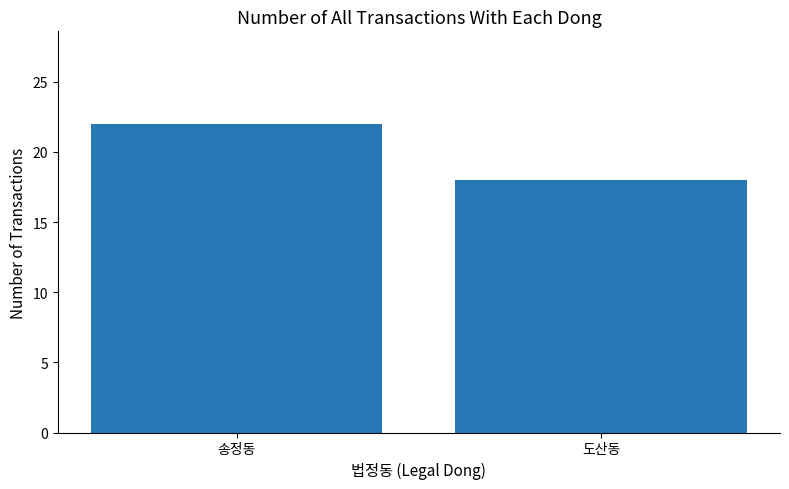

What is the maximum value shown in the chart?

22